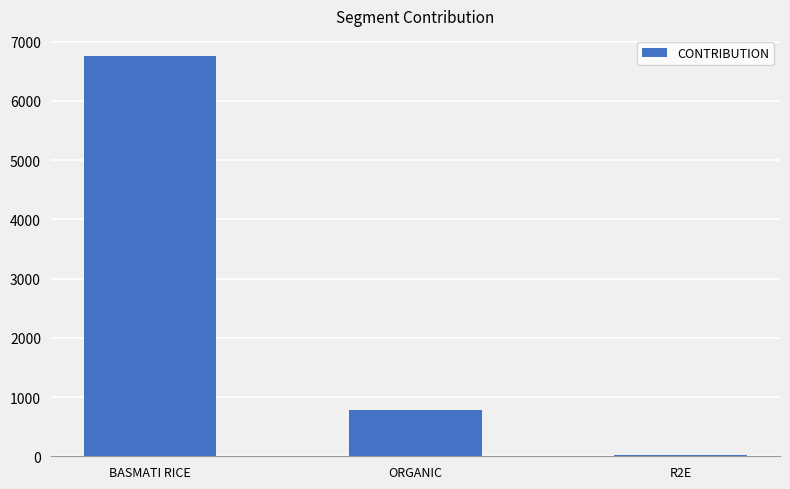

What is the label of the 1st bar from the right?

R2E